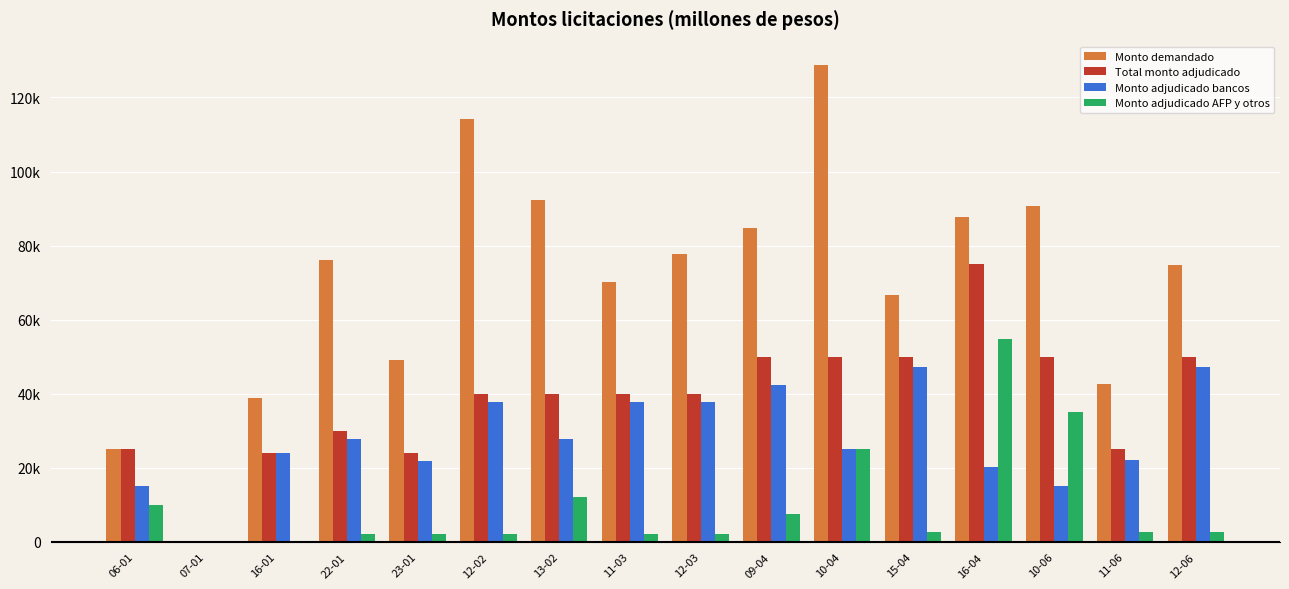

Are the bars horizontal?

No